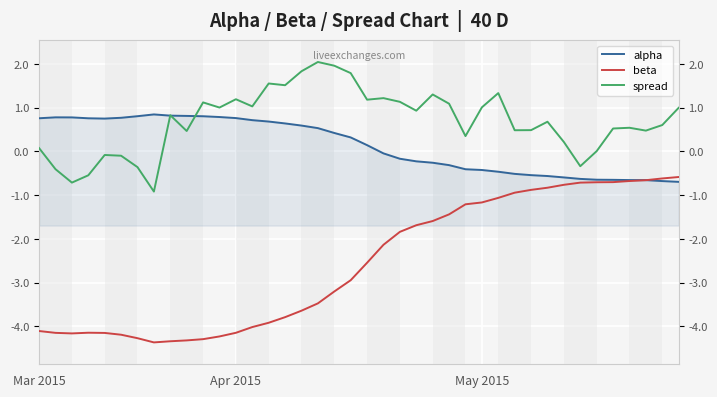

Does the chart have visible grid lines?

Yes